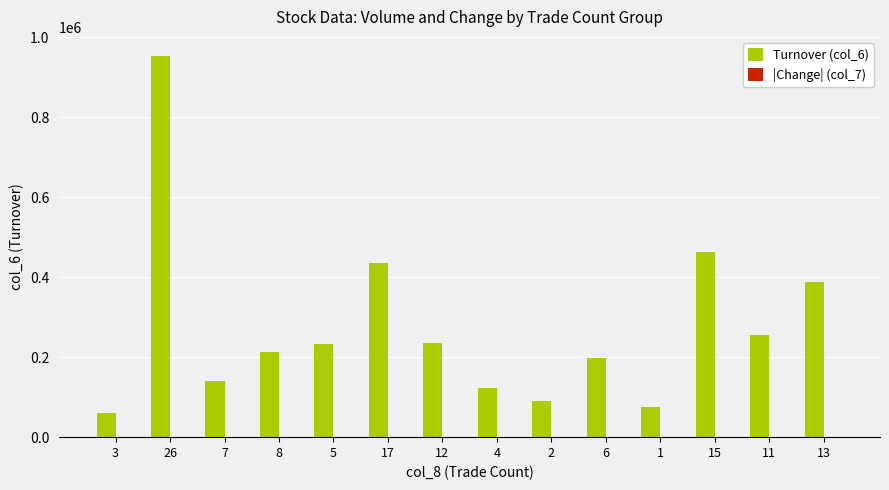

Count the number of categories in the chart.

14